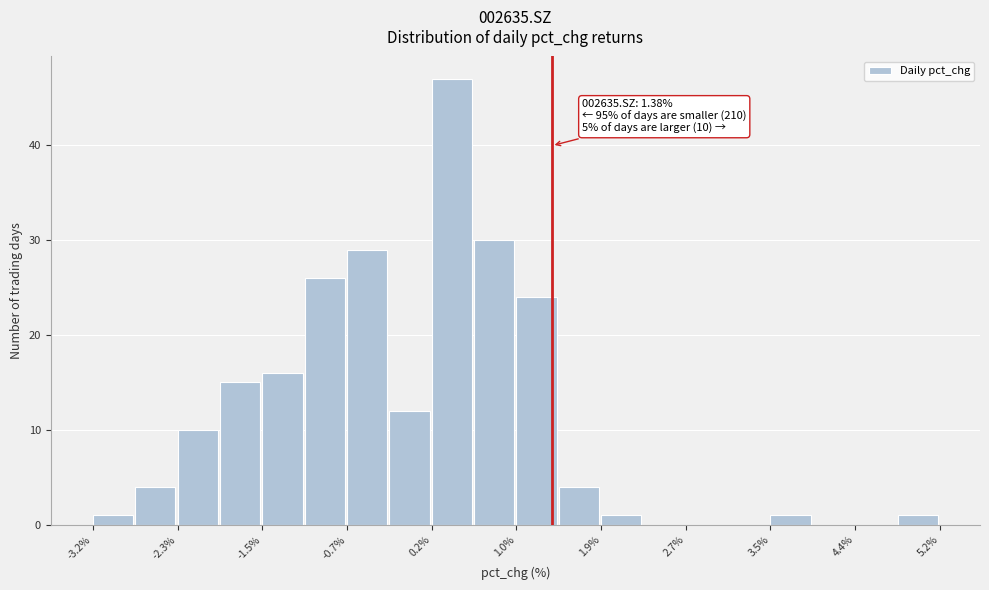

Over which range of the x-axis is the bar tallest?

0.2 to 0.6